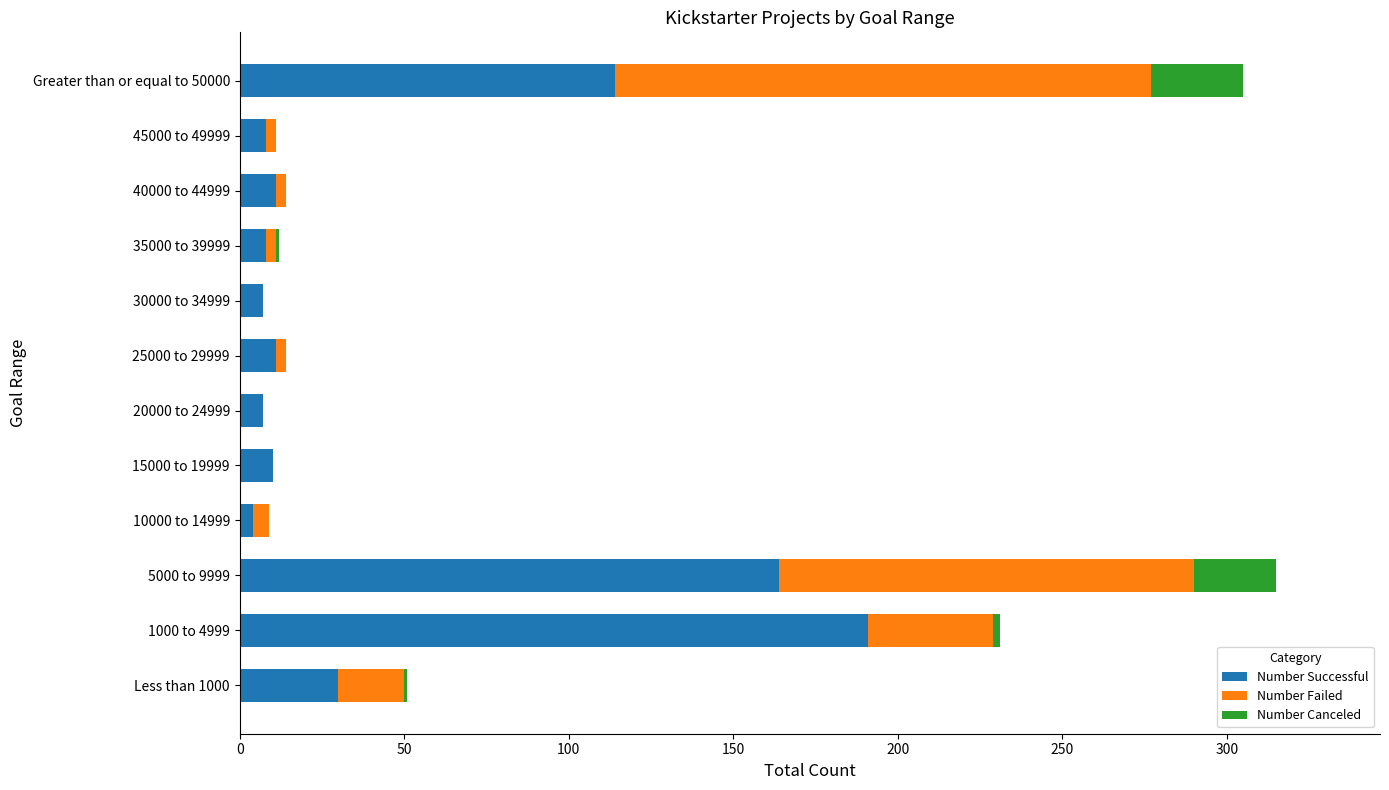

Where is Number Successful nearest to the value 97?

Greater than or equal to 50000